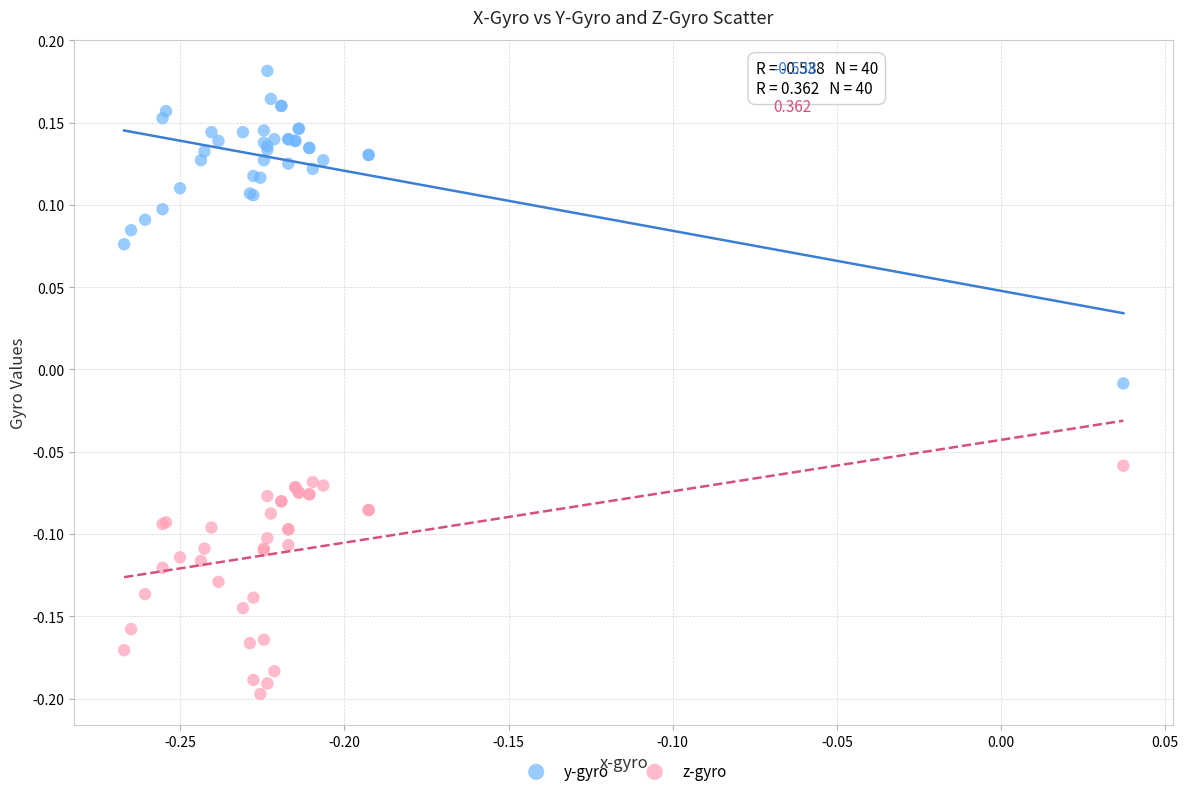

Which series contains the highest Y value?

y-gyro